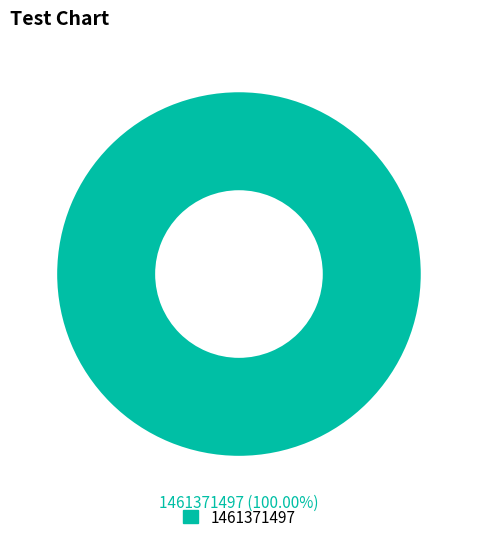

Is there a majority slice in this chart?

Yes